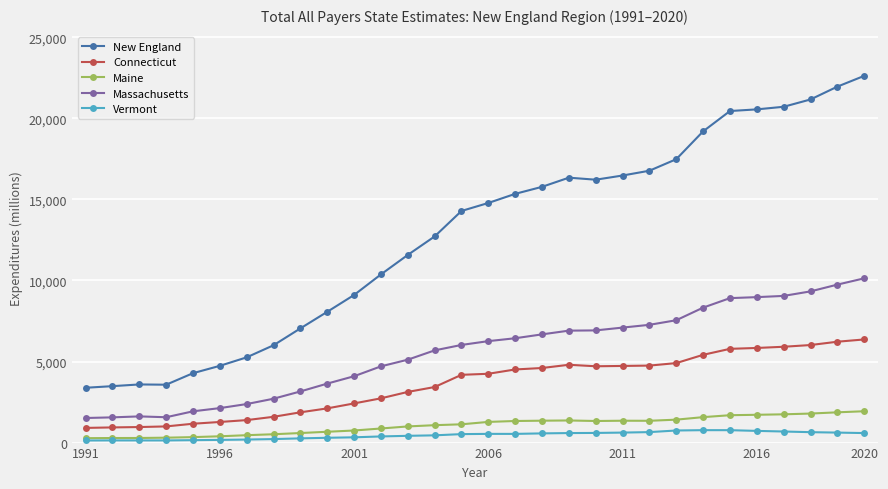

True or false: Maine and New England intersect in this chart.

False